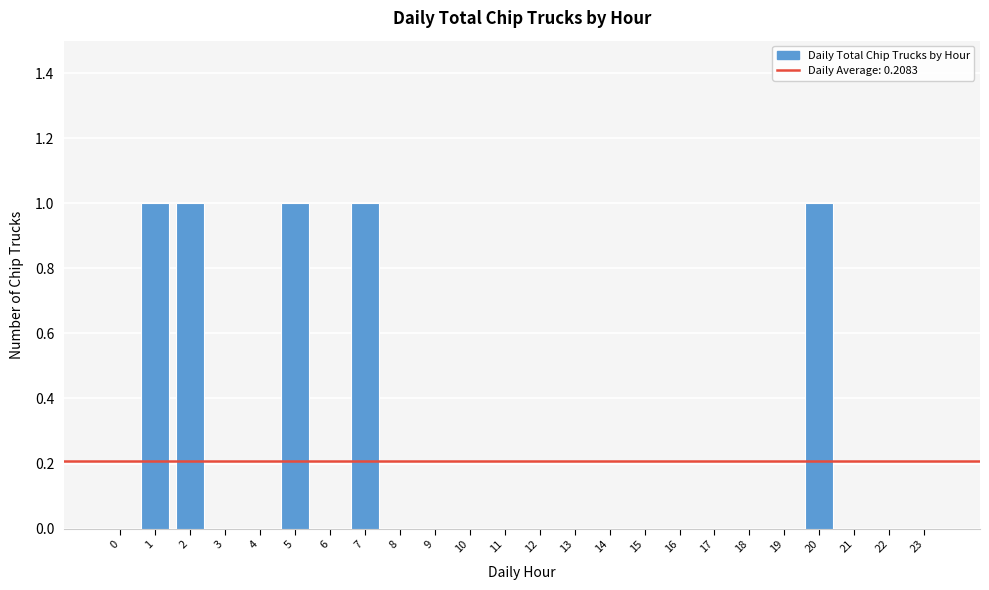

Reading left to right, transcribe all the data shown in this chart.

0=0	1=1	2=1	3=0	4=0	5=1	6=0	7=1	8=0	9=0	10=0	11=0	12=0	13=0	14=0	15=0	16=0	17=0	18=0	19=0	20=1	21=0	22=0	23=0